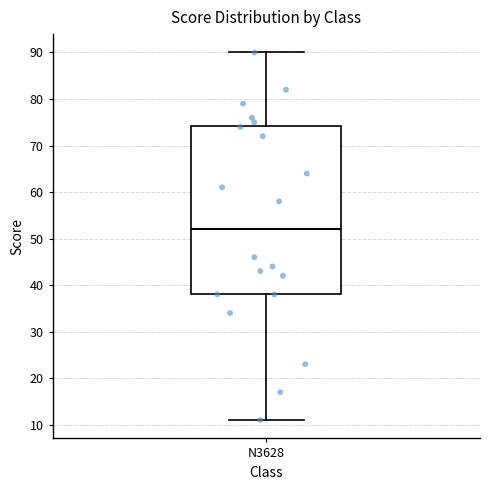

Transcribe this box plot: give where the median line is, the range the box spans, and where the two whiskers end, as read against the y-axis. The values are not printed on the chart, so give them approximately, as read against the axis.

median 52, box 38 to 74, whiskers 11 to 90